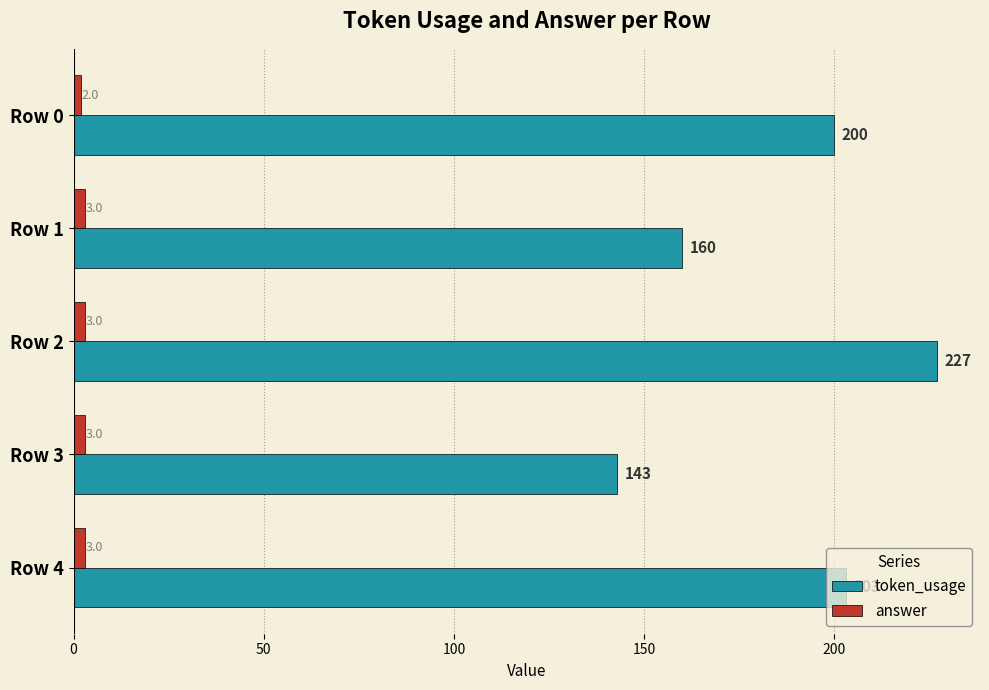

List the series in order of their overall mean, lowest first.

answer, token_usage